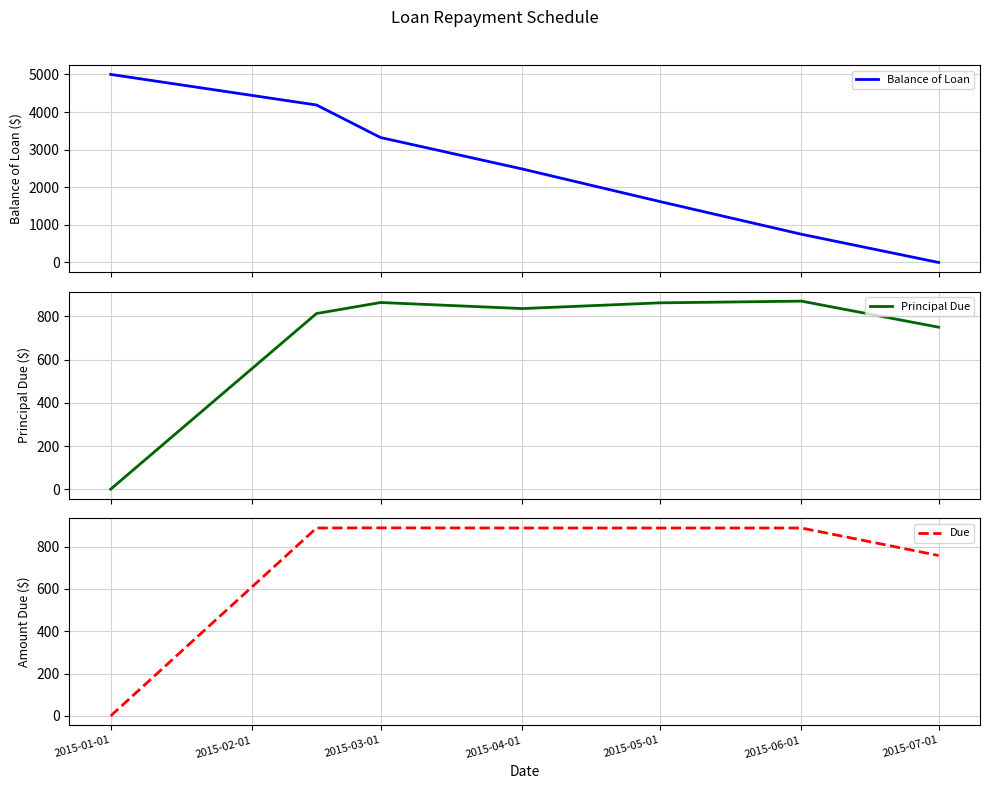

The value of Due at 2015-03-01 is 1451.5. True or false?

False